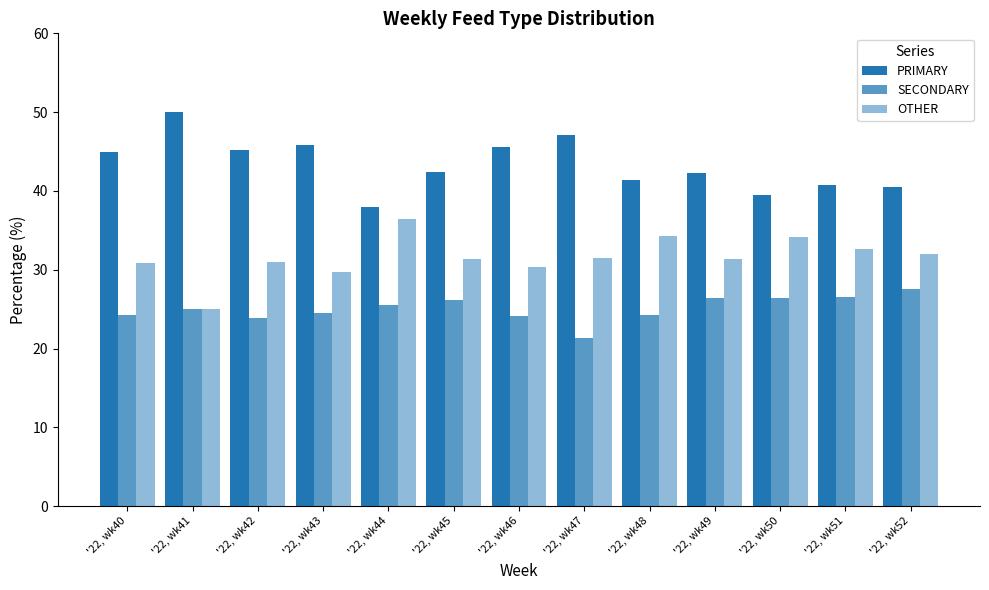

What is the sum of all OTHER values?

410.6